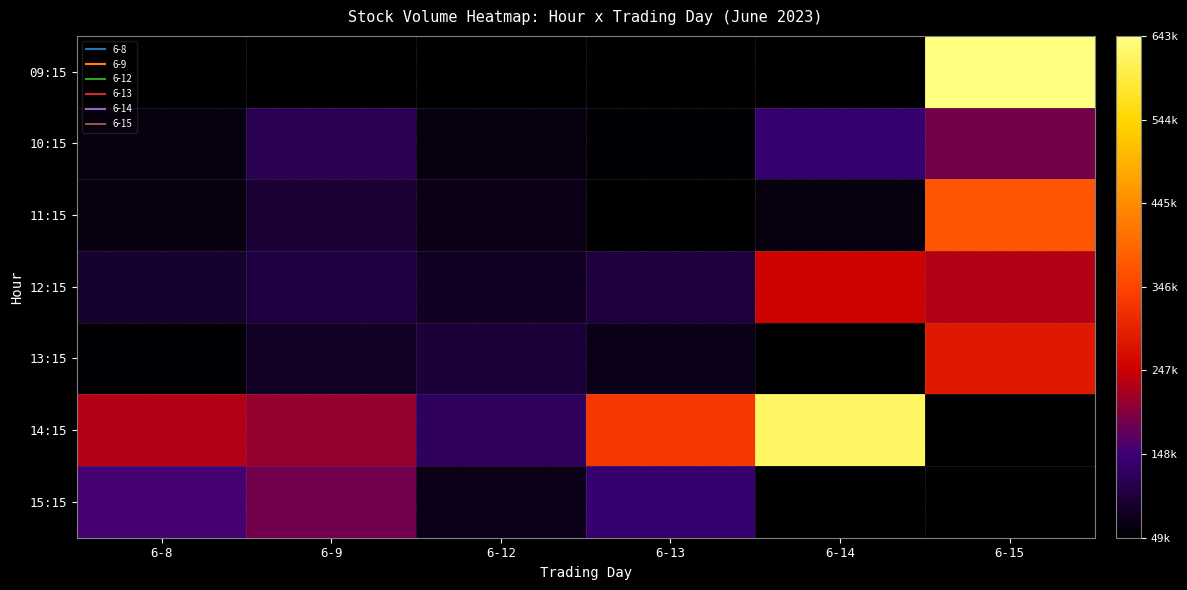

What is the smallest value displayed?

49617.0